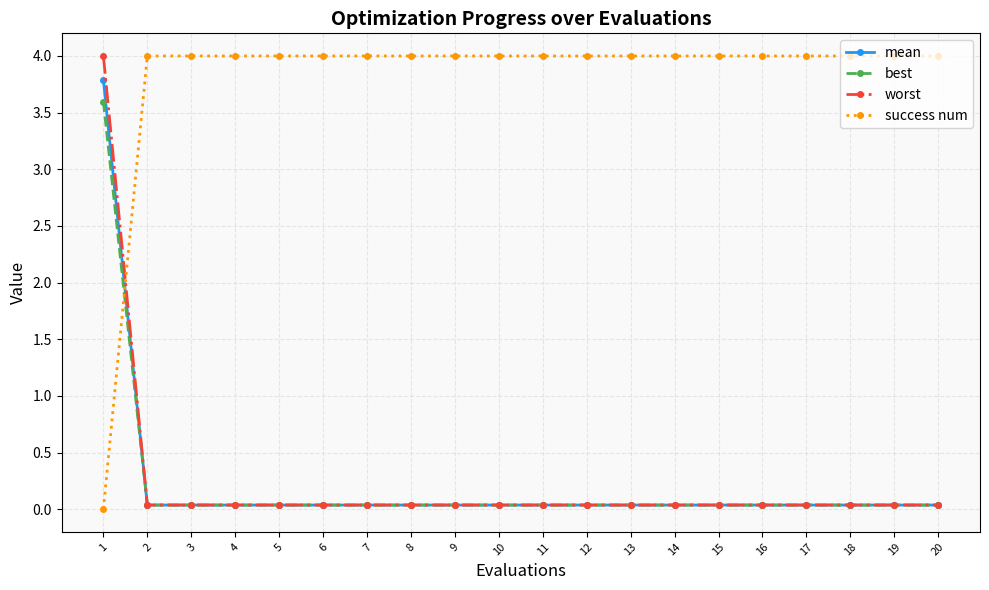

The value of success num at 2 is 6.8. True or false?

False